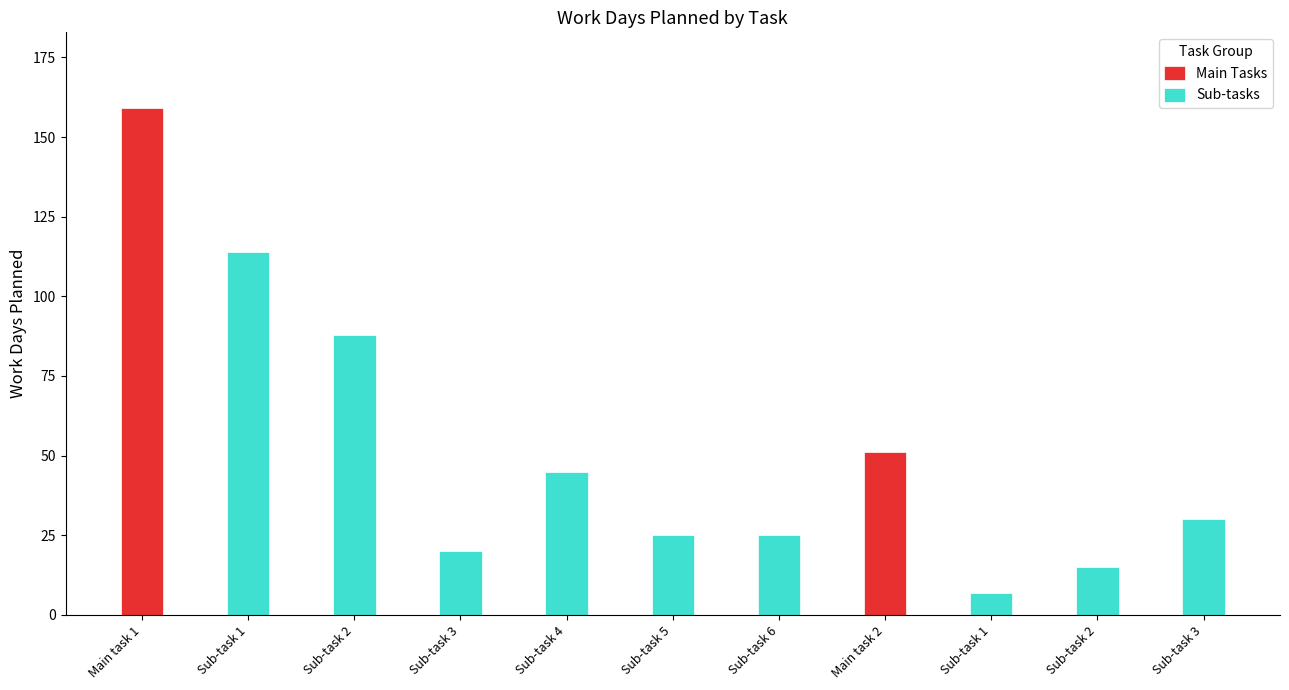

At which label is Main Tasks closest to 79?

Main task 2